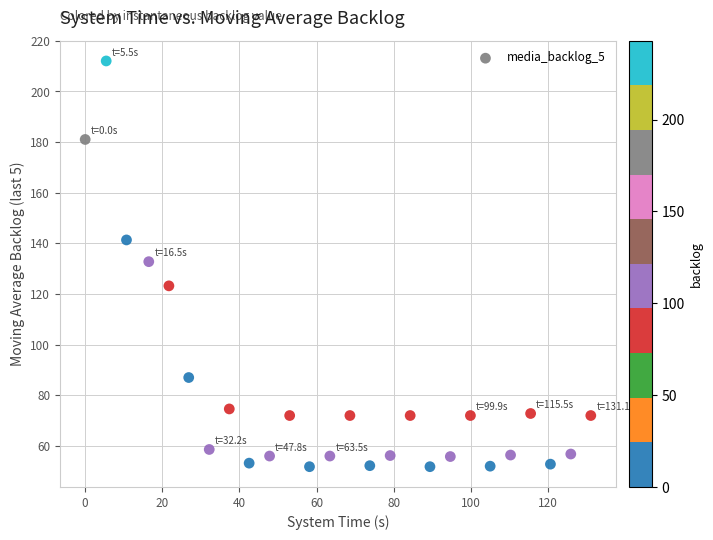

What is the range of X values (max minus min)?

131.1